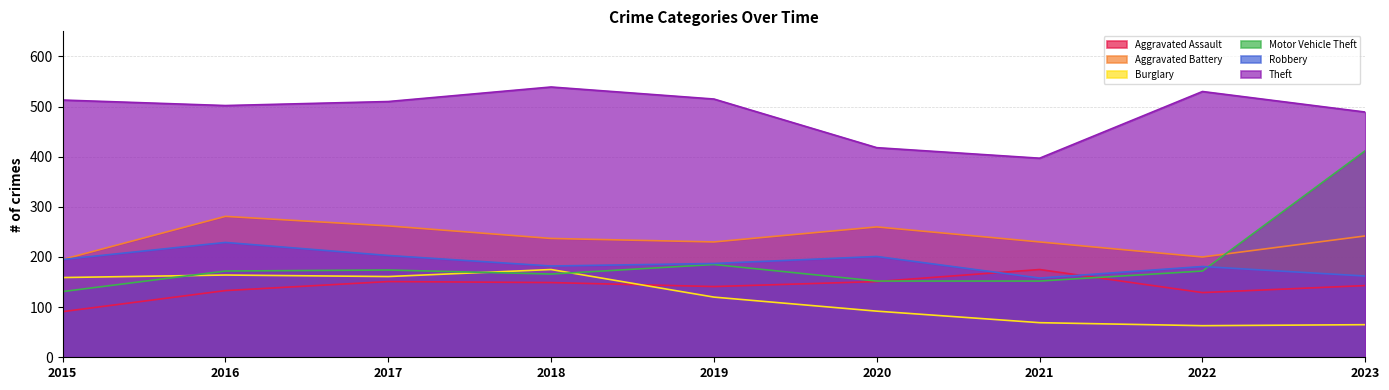

Reading left to right, extract all data points from this chart.

Aggravated Assault: 2015=91	2016=133	2017=151	2018=149	2019=141	2020=151	2021=175	2022=129	2023=143
Aggravated Battery: 2015=195	2016=281	2017=262	2018=237	2019=230	2020=260	2021=230	2022=200	2023=242
Burglary: 2015=159	2016=164	2017=161	2018=175	2019=120	2020=92	2021=69	2022=63	2023=65
Motor Vehicle Theft: 2015=131	2016=172	2017=174	2018=166	2019=185	2020=152	2021=152	2022=172	2023=412
Robbery: 2015=195	2016=229	2017=203	2018=182	2019=187	2020=201	2021=158	2022=181	2023=162
Theft: 2015=513	2016=502	2017=510	2018=539	2019=515	2020=418	2021=397	2022=530	2023=489